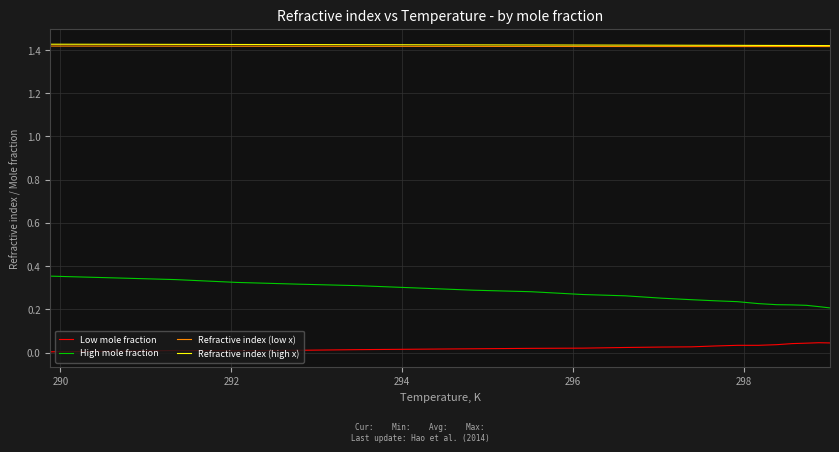

True or false: Low mole fraction and High mole fraction intersect in this chart.

False